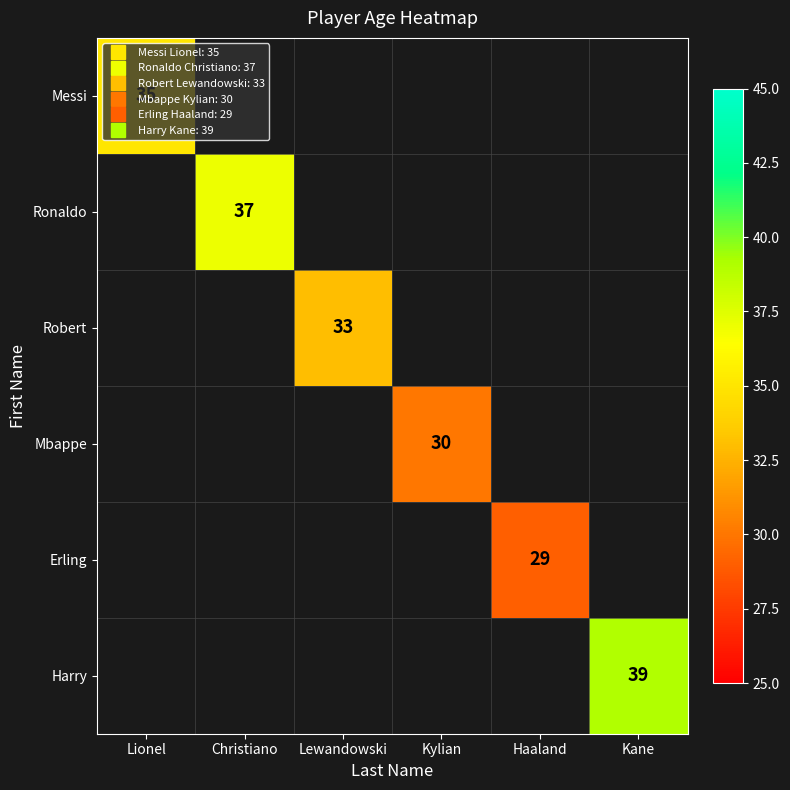

Is the value of Mbappe at Kylian greater than the value of Robert at Lionel?

No